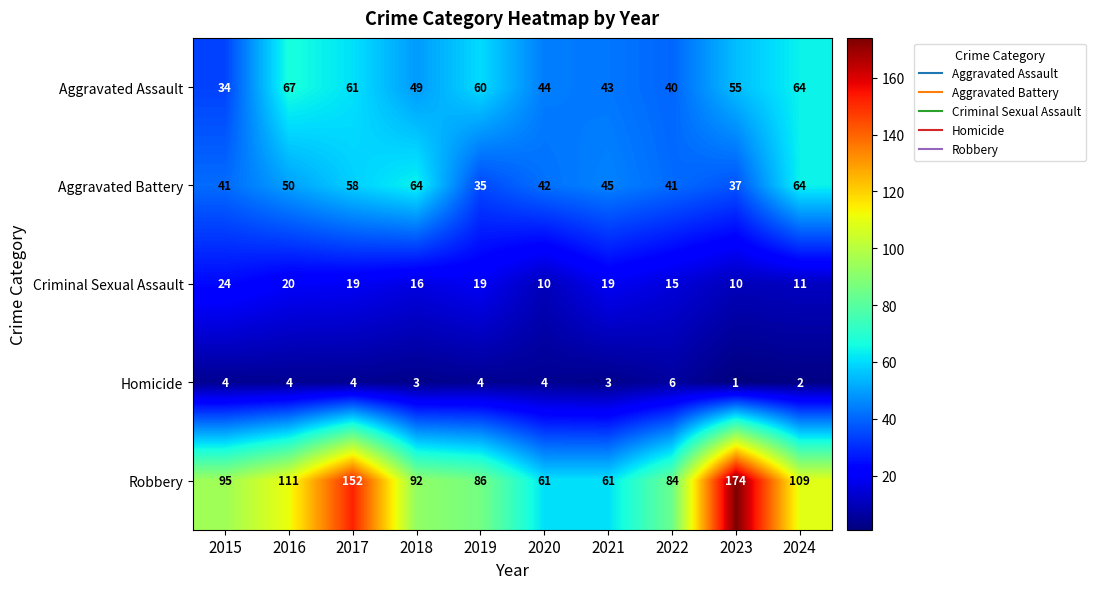

What is the difference between the Robbery values at 2016 and 2023?

63